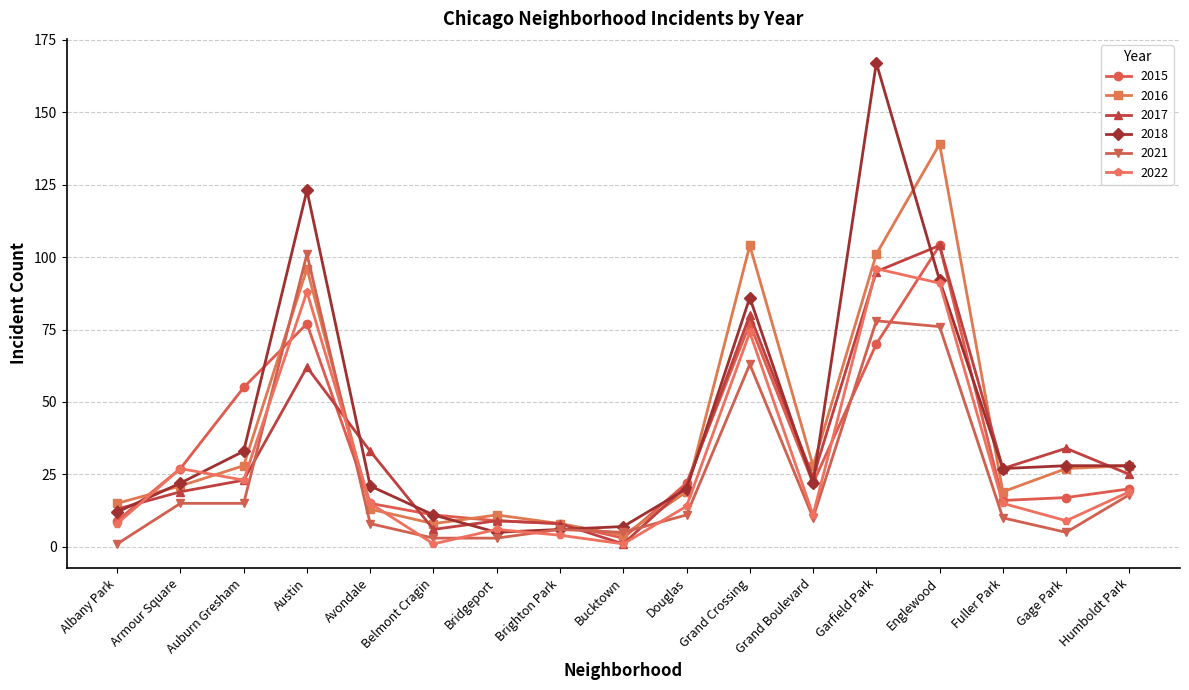

Rank the series at Austin from highest to lowest value.

2018, 2021, 2016, 2022, 2015, 2017